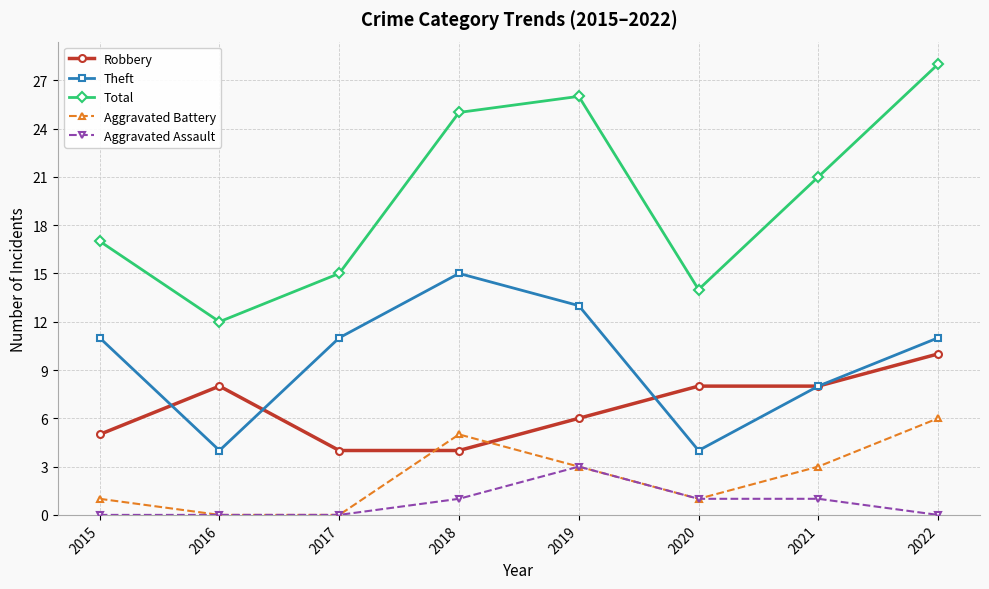

True or false: Aggravated Assault has more than 0 interior local peaks.

True